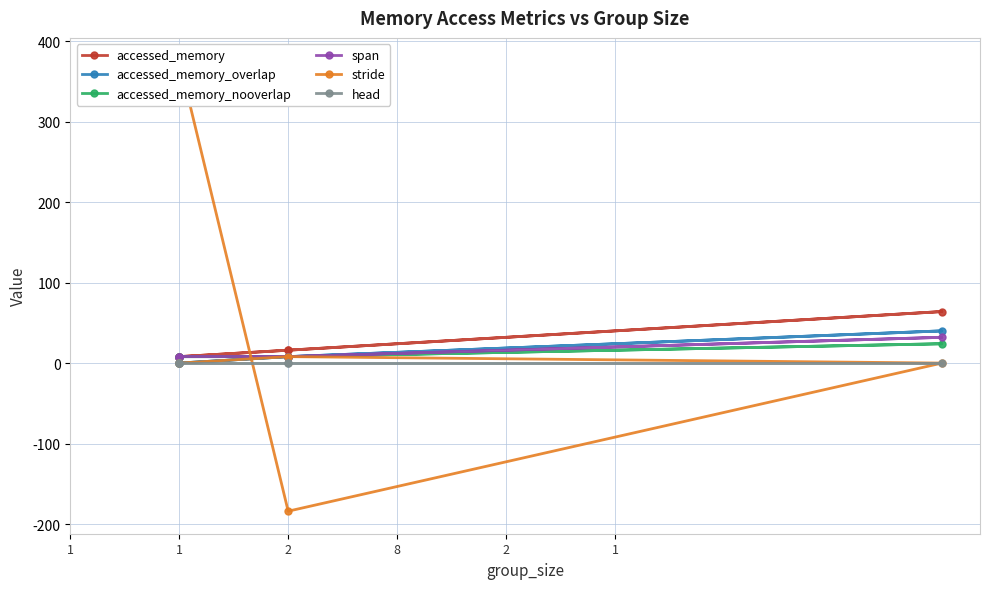

What is the spread (max minus min) of values at 8?

64